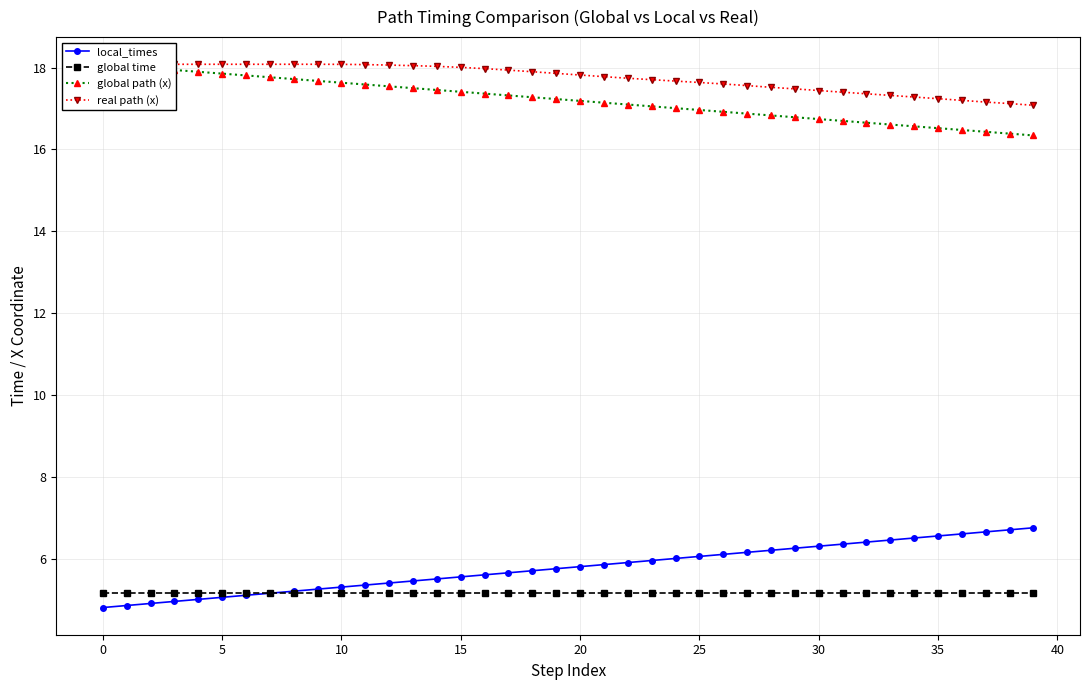

How many series are shown in this chart?

4